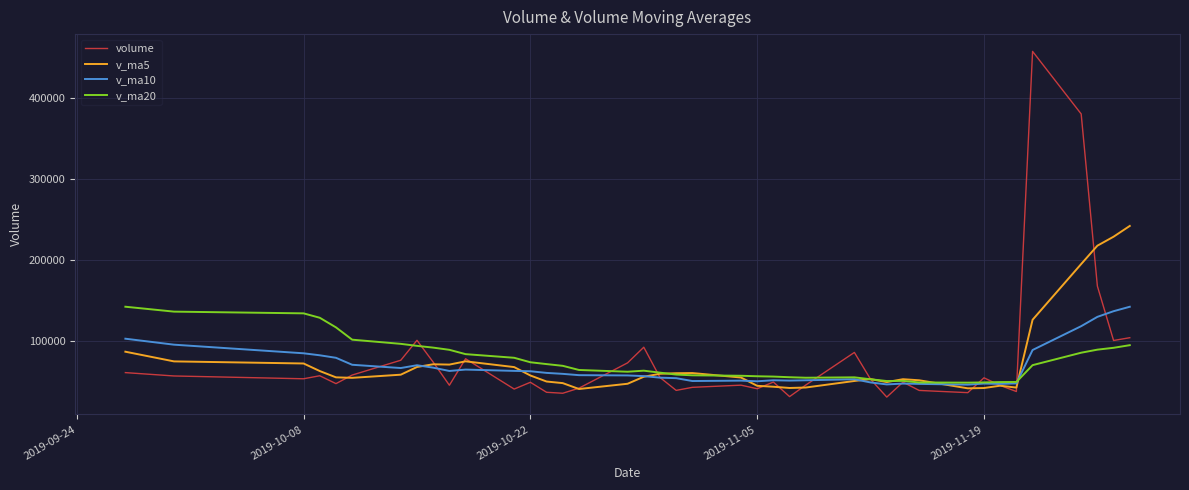

What is the maximum value for volume?

457469.3